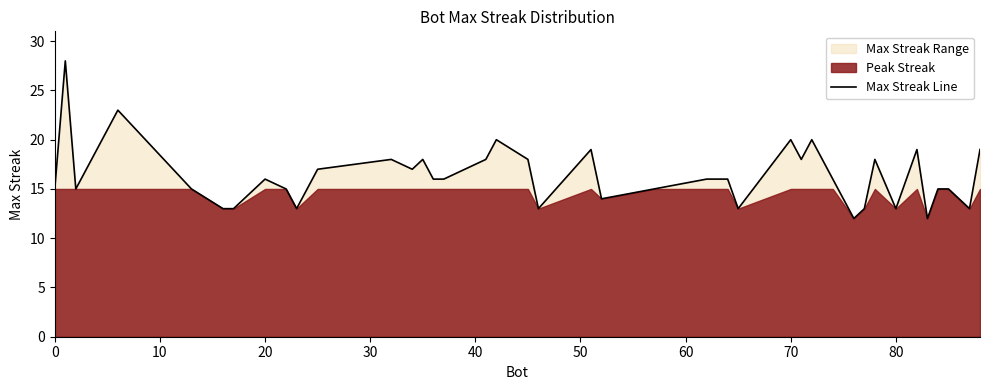

The value of Max Streak Line at 0 is 4. True or false?

False